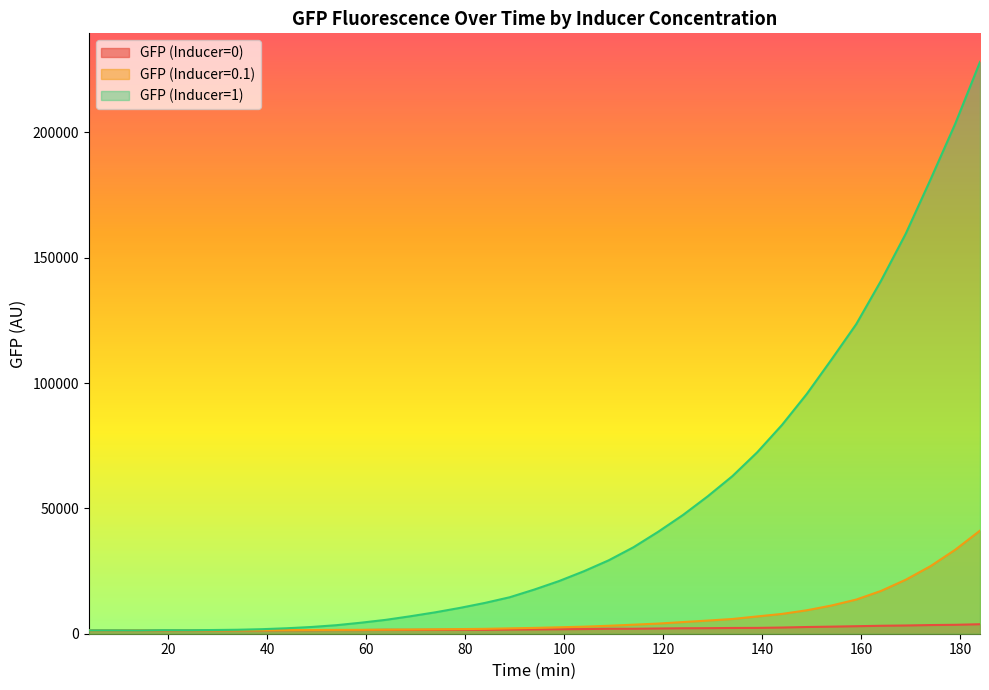

True or false: GFP (Inducer=1) has a value of 47950 at 174.

False